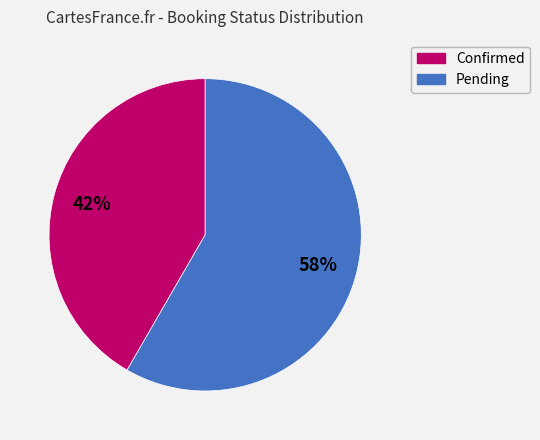

What percentage is the Pending slice, to the nearest percent?

58%